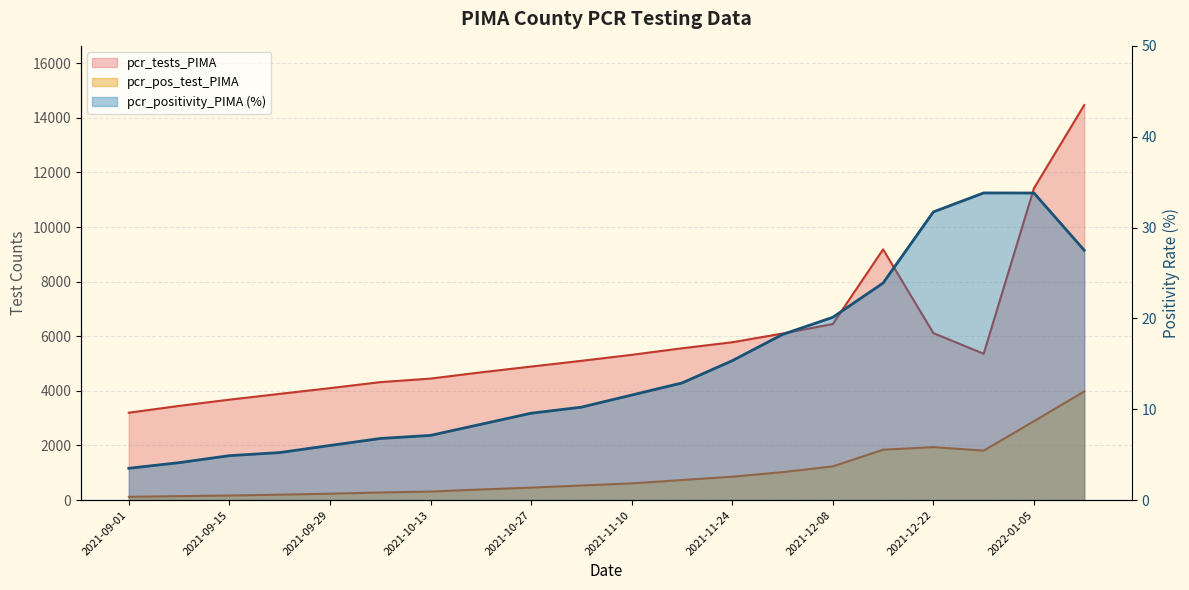

What is the difference between the maximum and minimum values in the pcr_tests_PIMA series?

11268.0